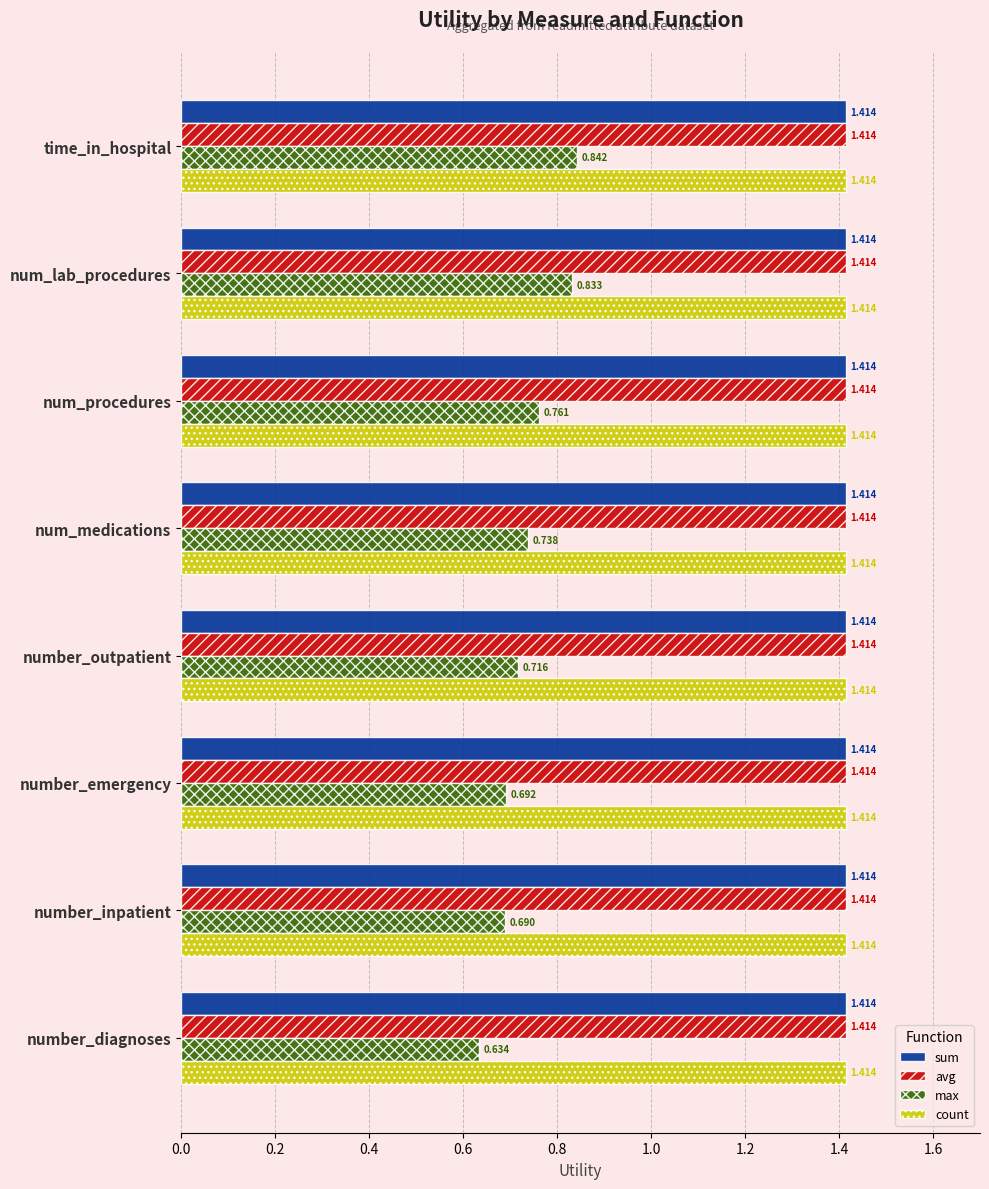

Which series changed the most between num_medications and number_diagnoses?

max